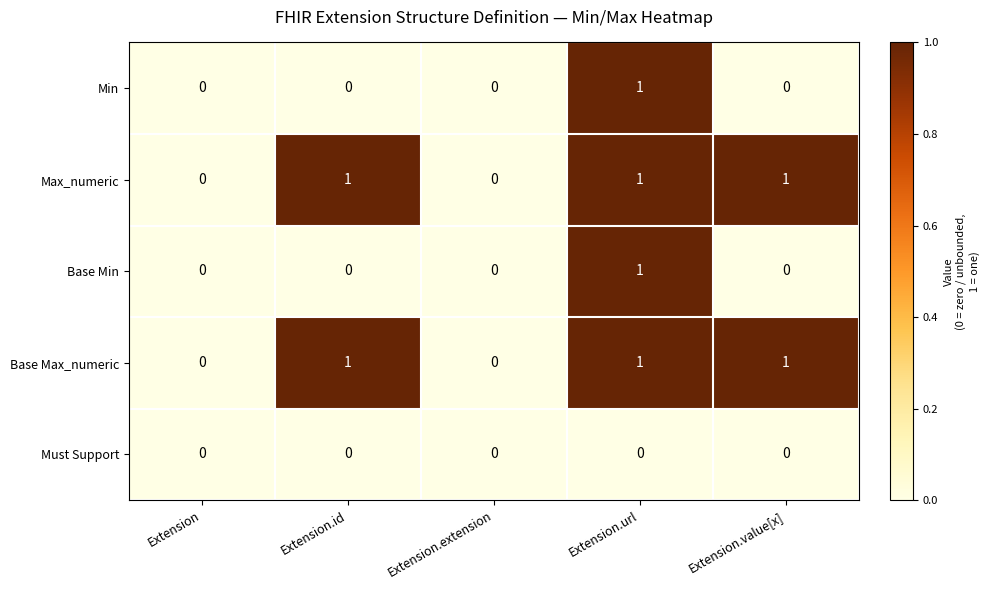

At which category is the sum across all series the highest?

Extension.url